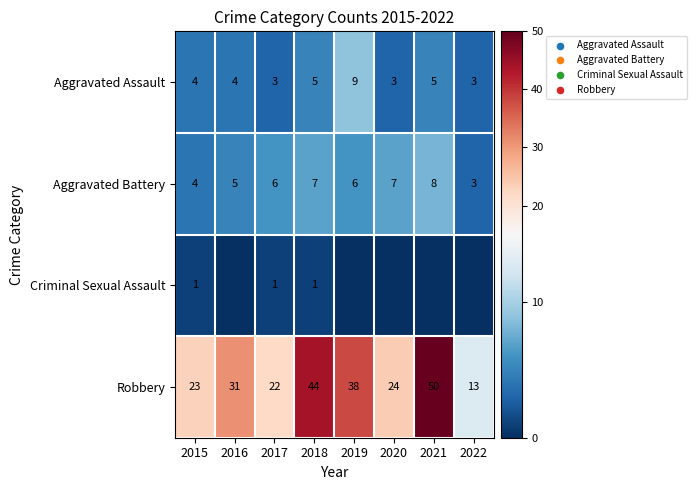

Rank the categories by Robbery value from highest to lowest.

2021, 2018, 2019, 2016, 2020, 2015, 2017, 2022